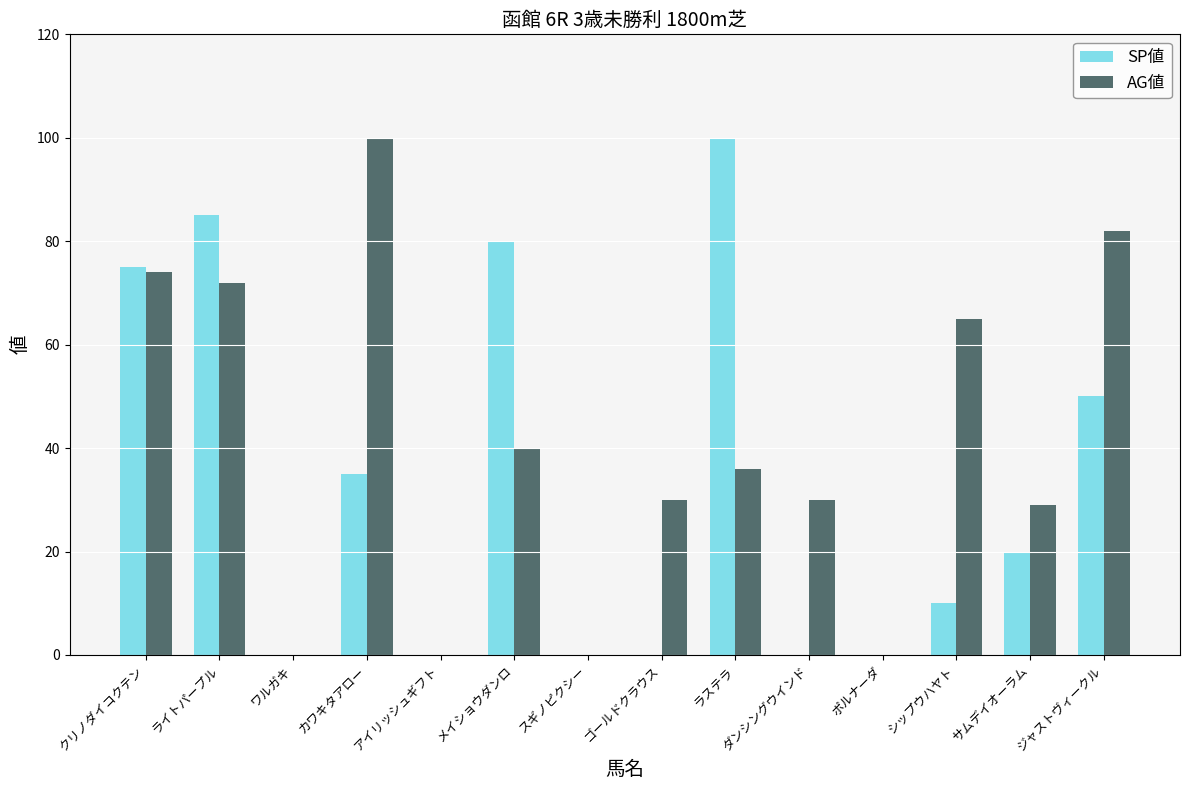

What is the greatest value displayed?

100